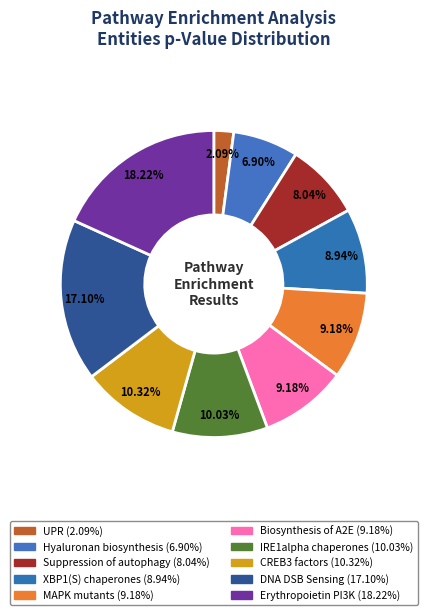

Count the number of slices in the pie.

10